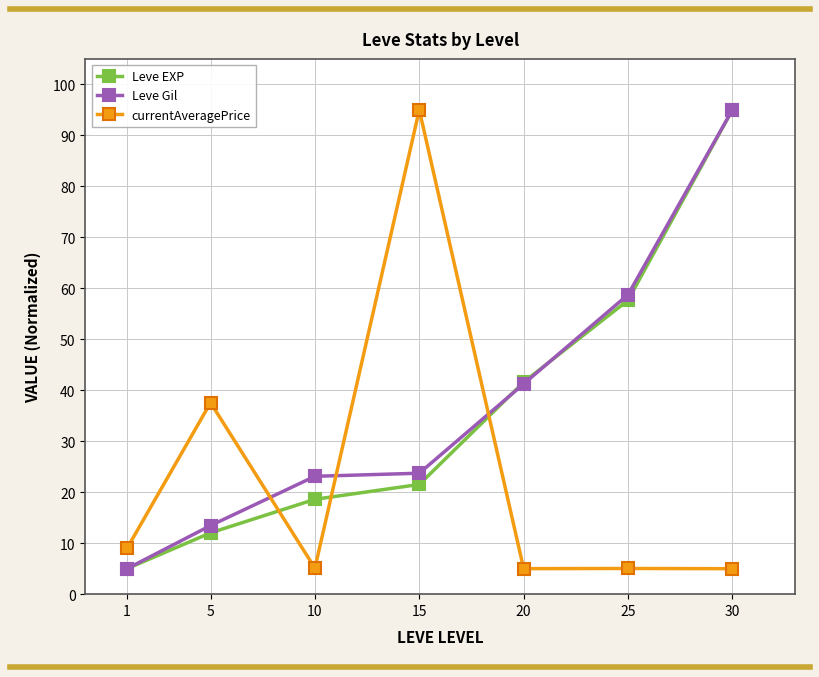

Is it true that Leve EXP equals 1.1 at 1?

False